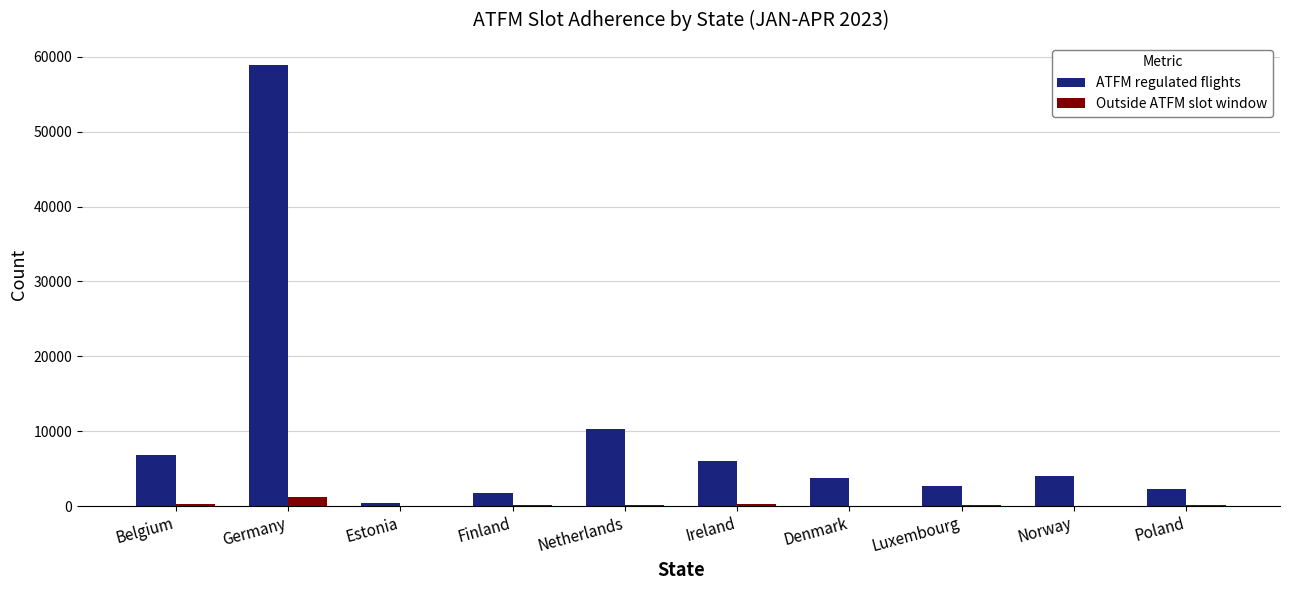

Between Germany and Ireland, which series saw the biggest shift?

ATFM regulated flights